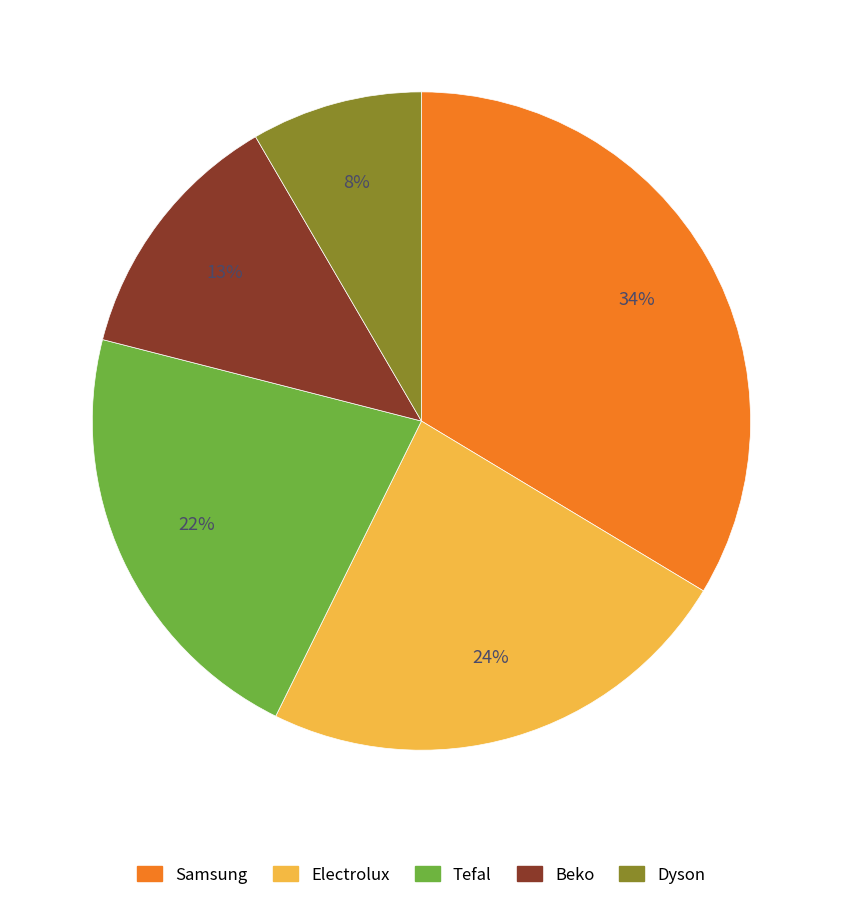

What is the smallest slice in the pie chart?

Dyson